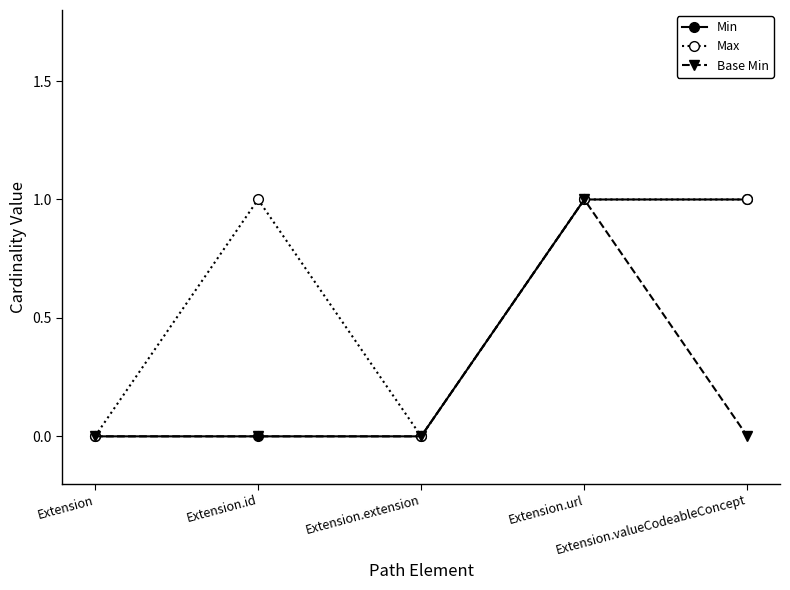

What is the difference between the highest and lowest values at Extension.valueCodeableConcept?

1